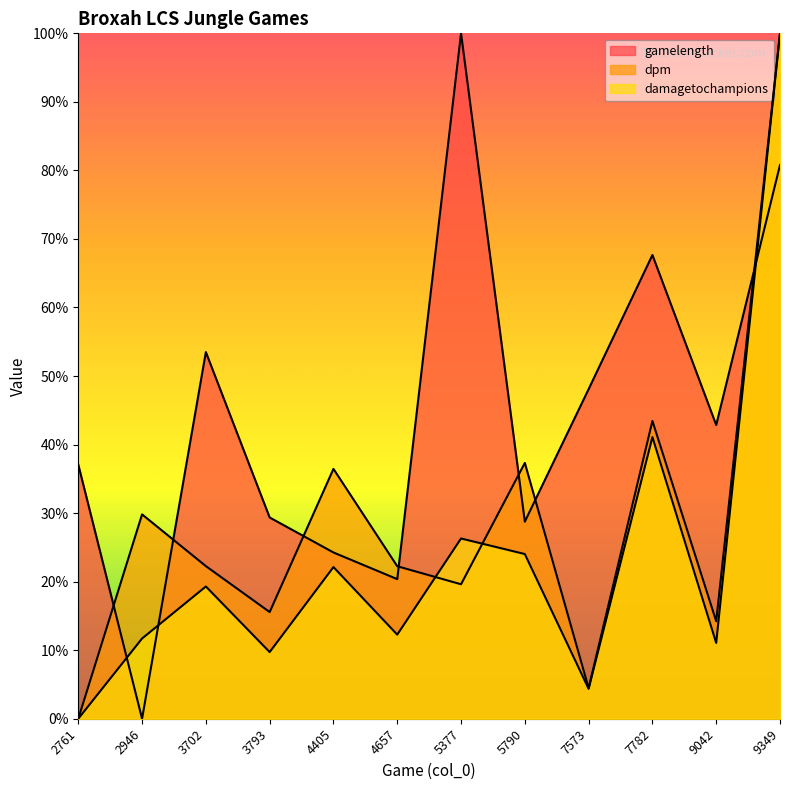

What is the difference between the dpm values at 9349 and 5377?

0.8